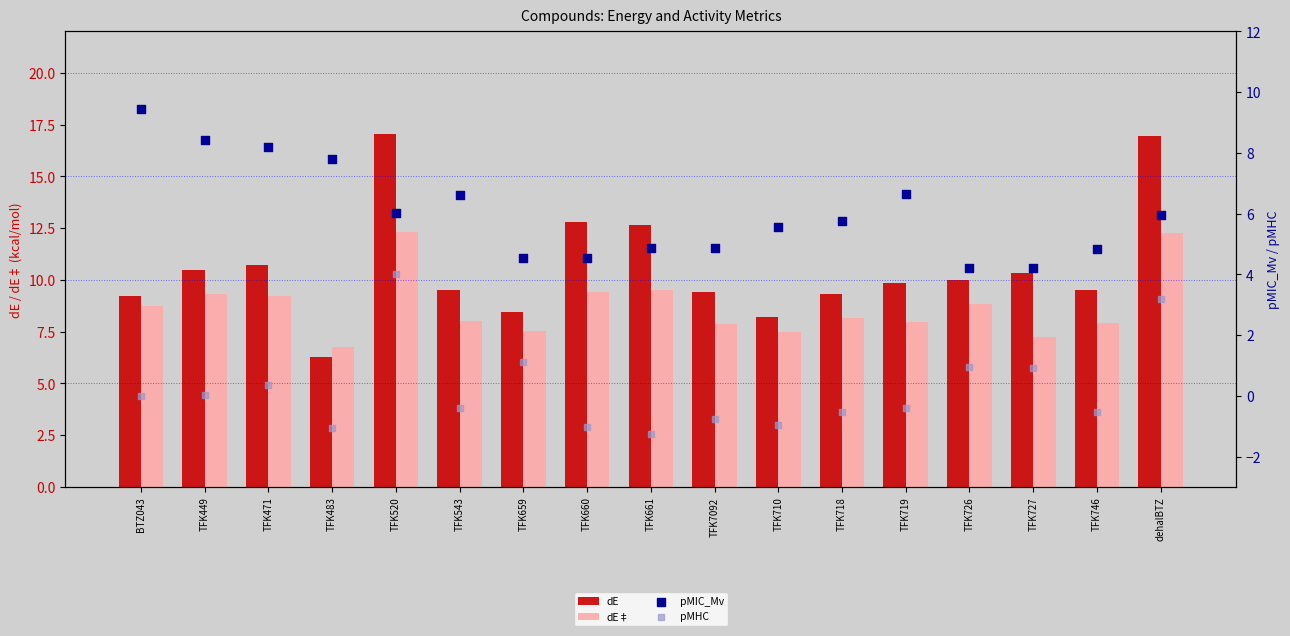

Which series reaches the maximum Y coordinate?

dE